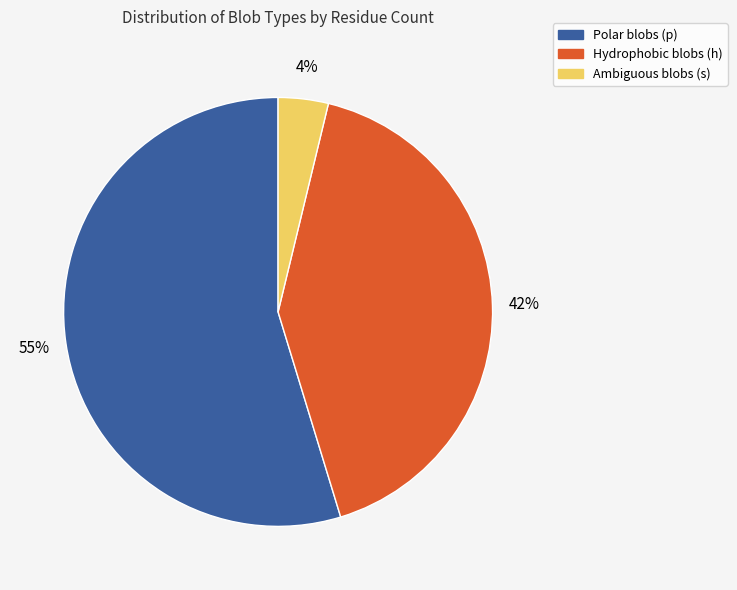

To the nearest percent, what is the average slice percentage?

33%